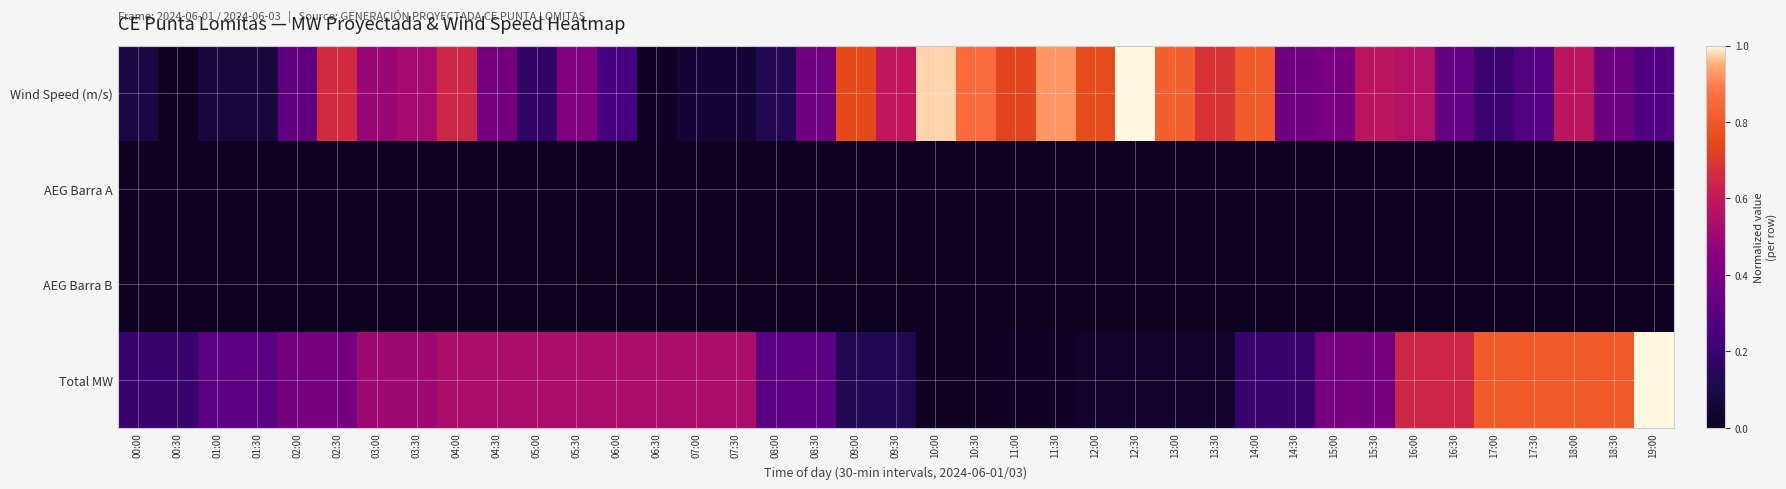

Between 08:30 and 09:00, which series saw the biggest shift?

Wind Speed (m/s)